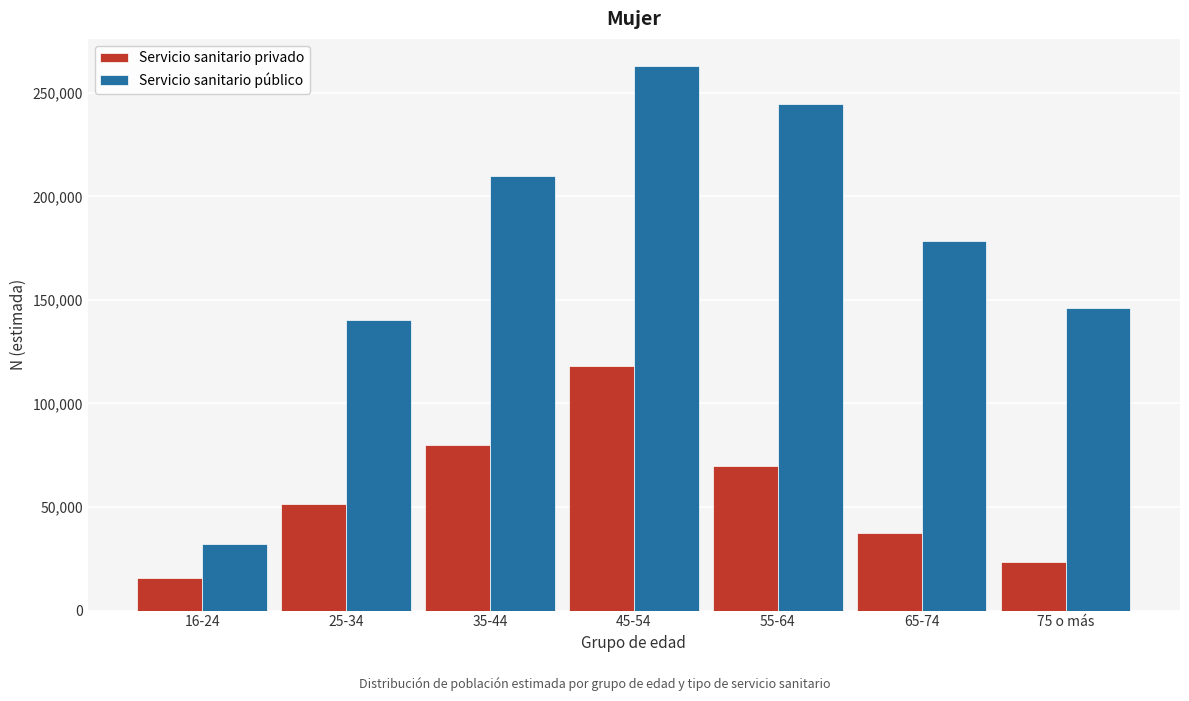

Reading left to right, extract all data points from this chart.

Servicio sanitario privado: 15562	51235	79806	117955	69735	37303	23608
Servicio sanitario público: 32363	140309	210003	262848	244366	178398	146022